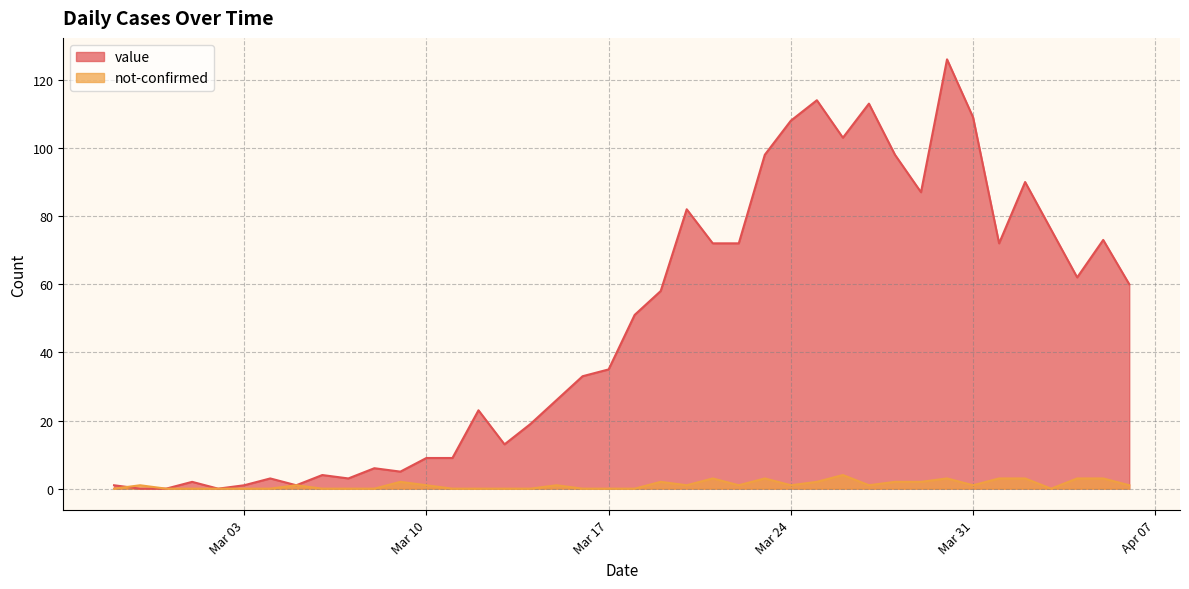

What position from the left is 2020-02-29?

3